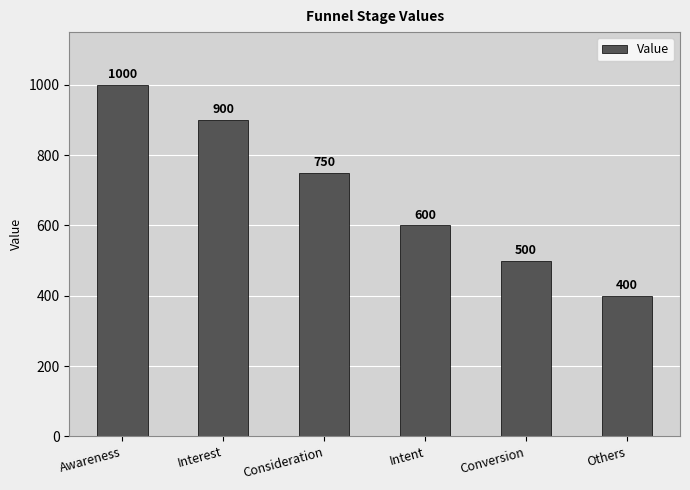

What is the greatest value displayed?

1000